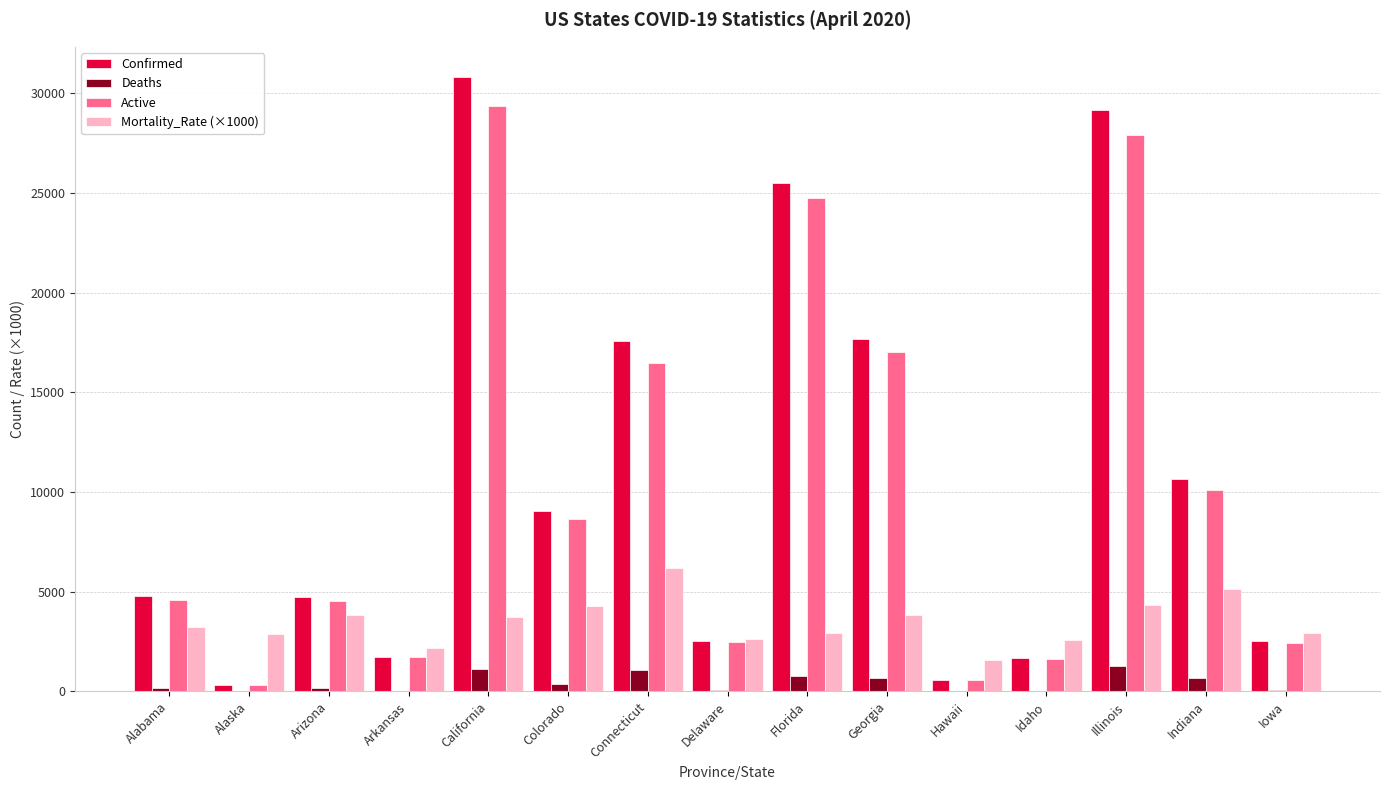

Are the bars horizontal?

No